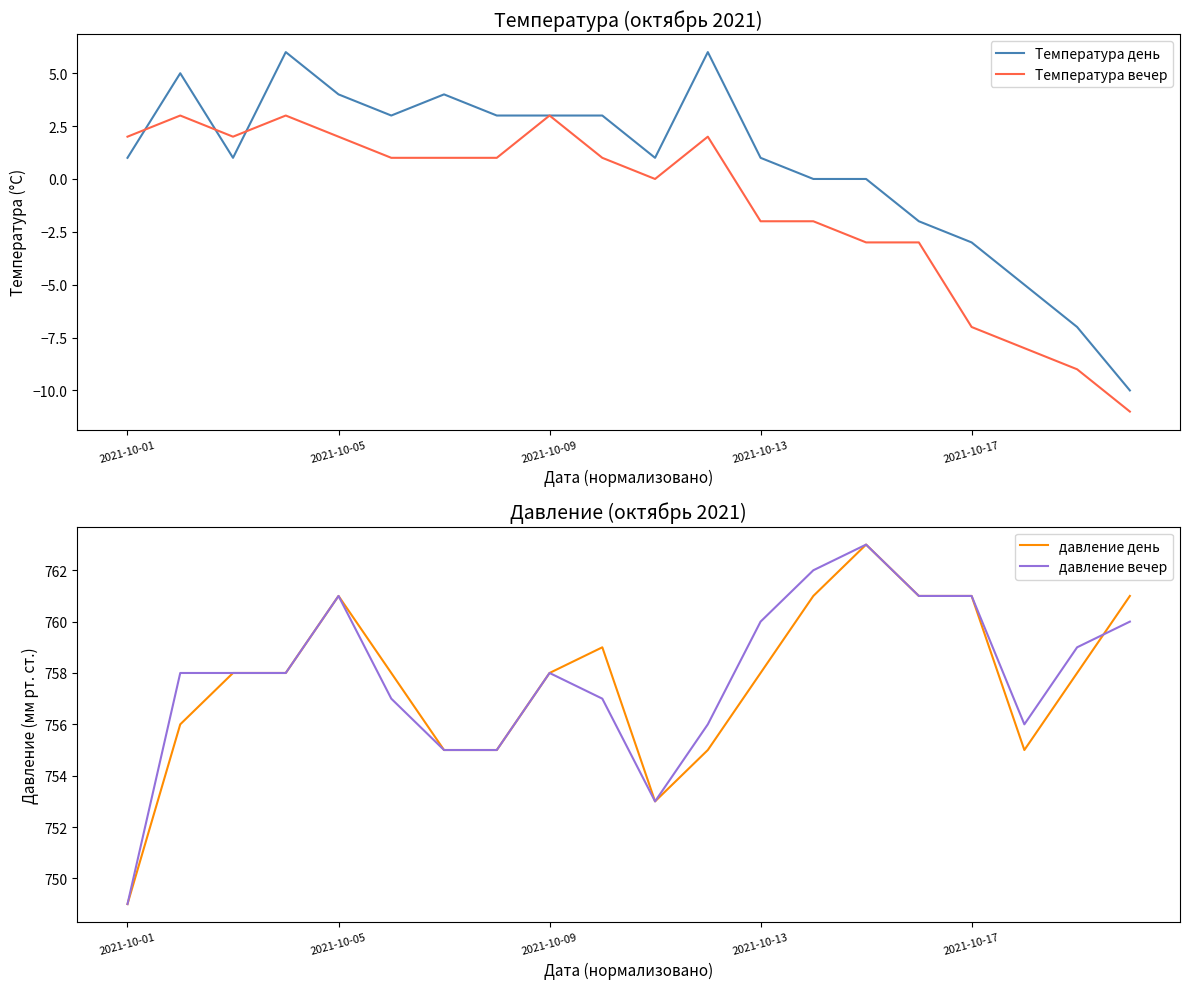

Reading left to right, extract all data points from this chart.

Температура день: 1	5	1	6	4	3	4	3	3	3	1	6	1	0	0	-2	-3	-5	-7	-10
Температура вечер: 2	3	2	3	2	1	1	1	3	1	0	2	-2	-2	-3	-3	-7	-8	-9	-11
давление день: 749	756	758	758	761	758	755	755	758	759	753	755	758	761	763	761	761	755	758	761
давление вечер: 749	758	758	758	761	757	755	755	758	757	753	756	760	762	763	761	761	756	759	760